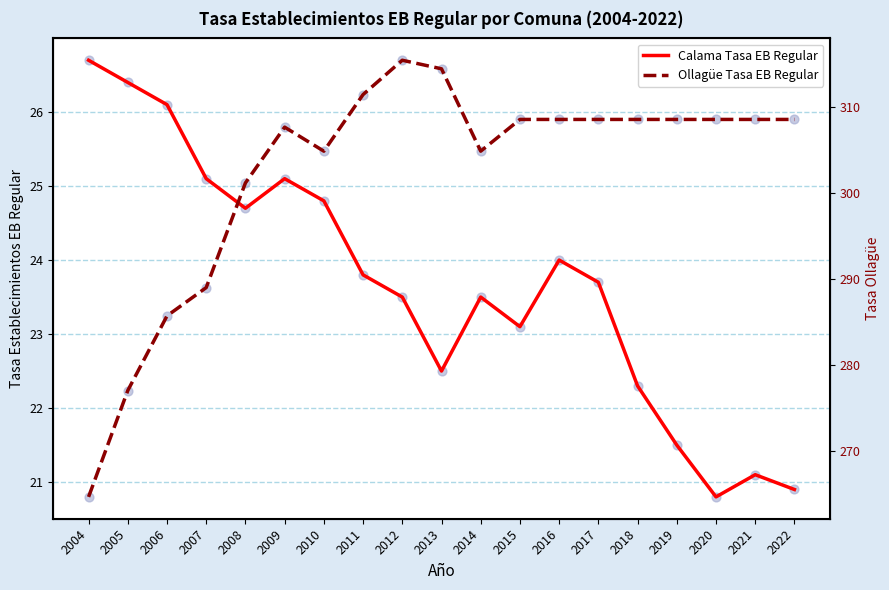

At how many categories does at least one series exceed 89?

19